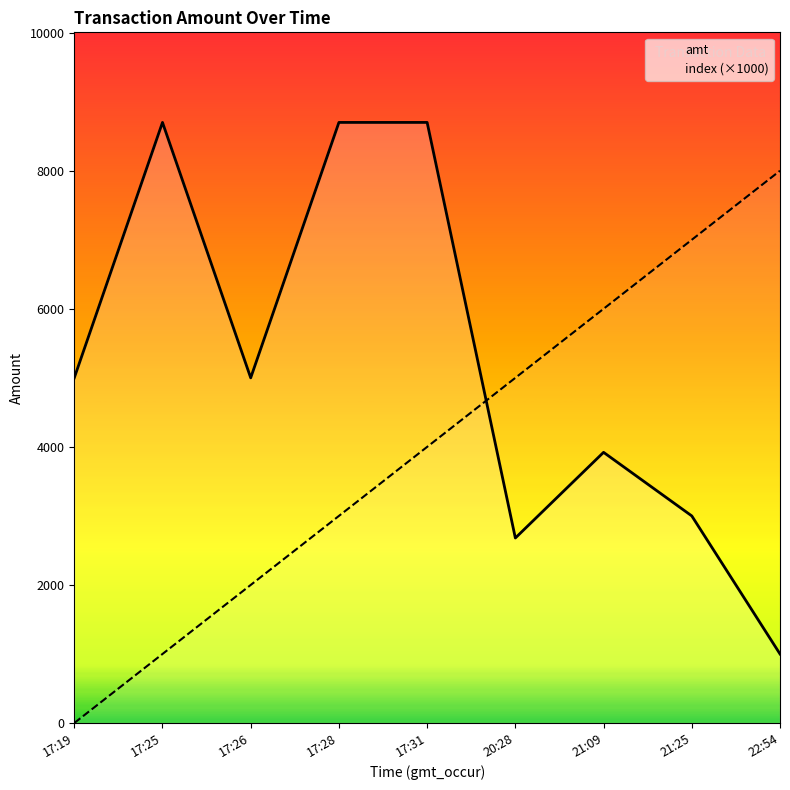

At which label does amt reach its minimum?

22:54